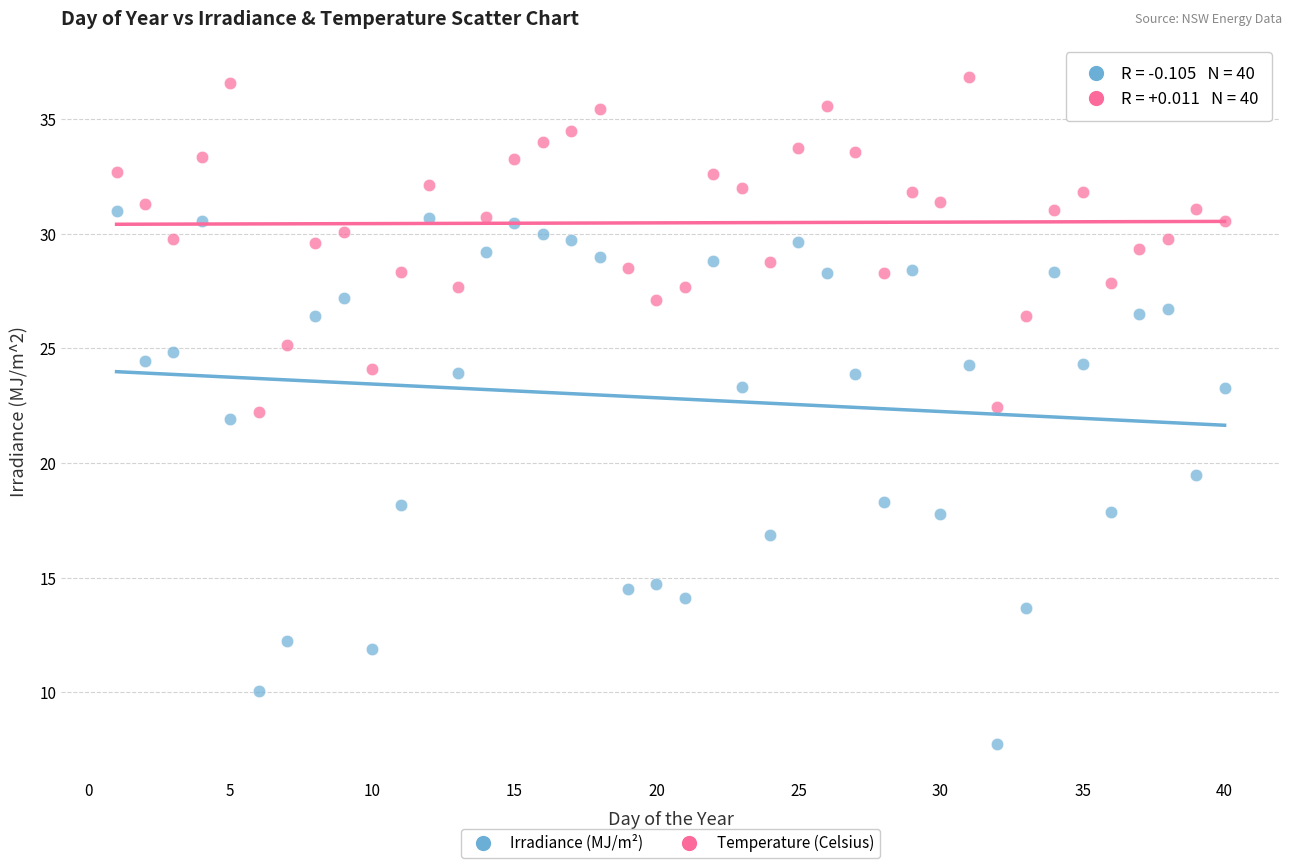

Across all data points, what is the range of Y values (max minus min)?

29.1